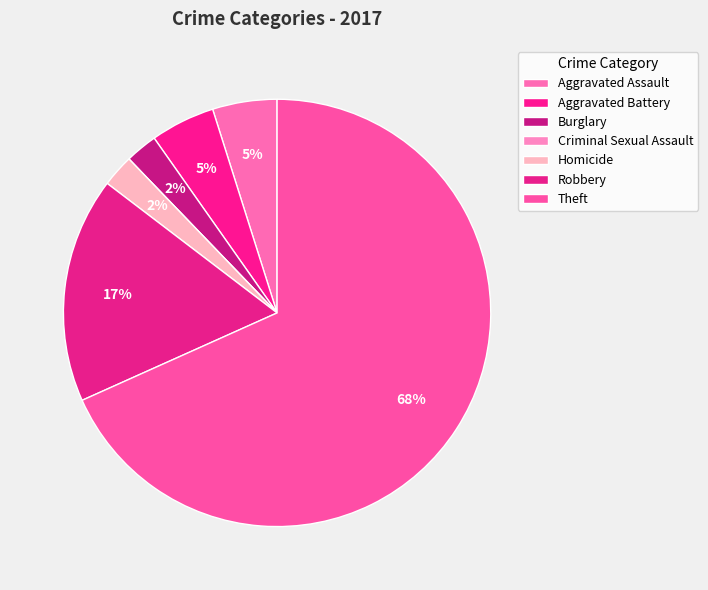

Do Robbery and Burglary together represent more than half of the pie?

No